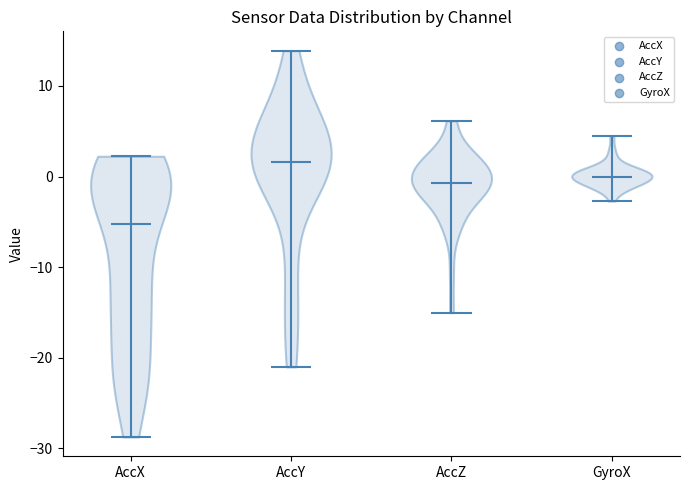

Reading left to right, read every violin against the y-axis: where its median line is, and the lowest and highest points it reaches. The values are not printed on the chart, so give them approximately, as read against the axis.

AccX: median line -5, lowest point -29, highest point 2
AccY: median line 2, lowest point -21, highest point 14
AccZ: median line -1, lowest point -15, highest point 6
GyroX: median line 0, lowest point -3, highest point 4